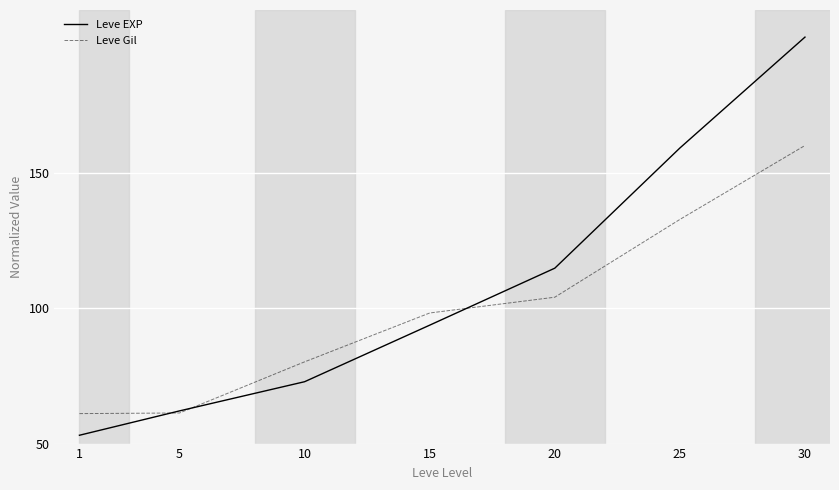

How many lines are shown in the chart?

2